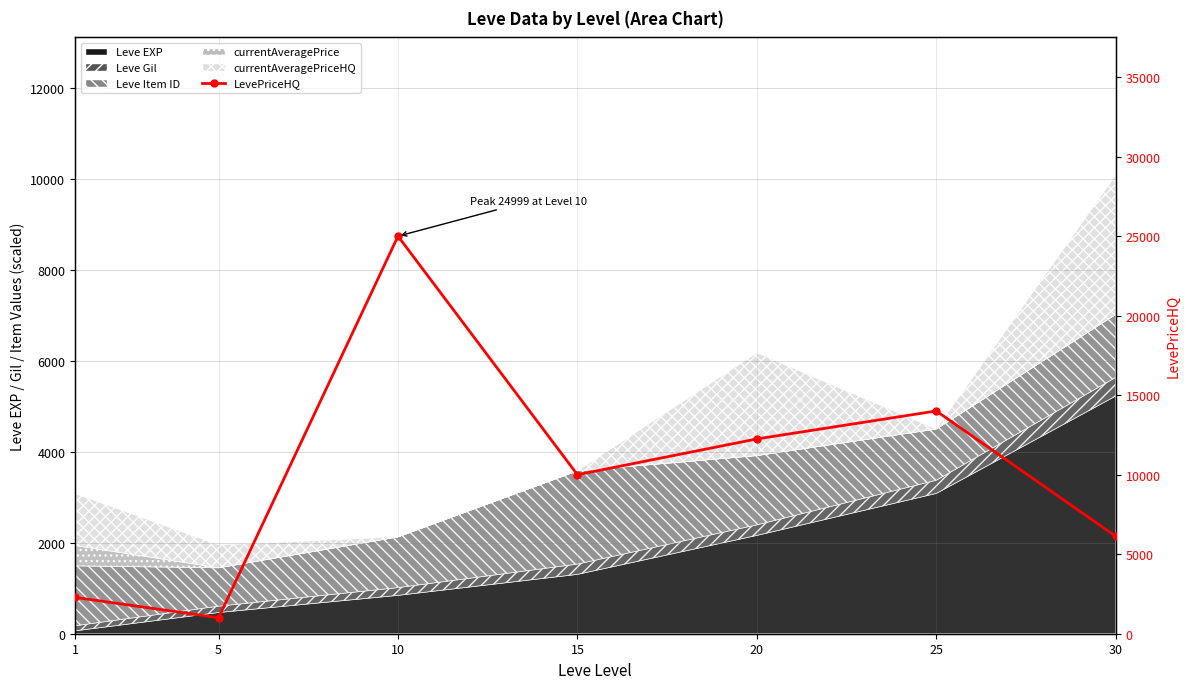

Between 15 and 1, which is larger?

15